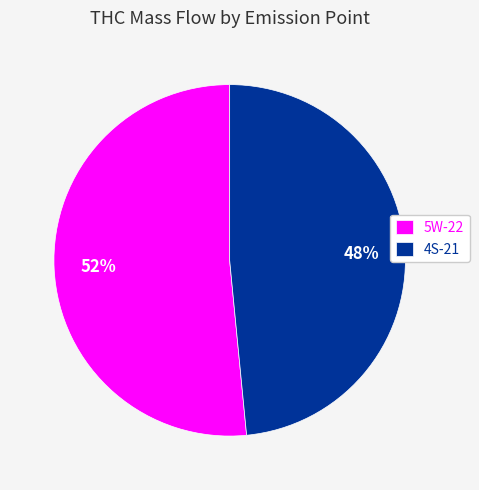

Rank the categories by value from highest to lowest.

5W-22, 4S-21